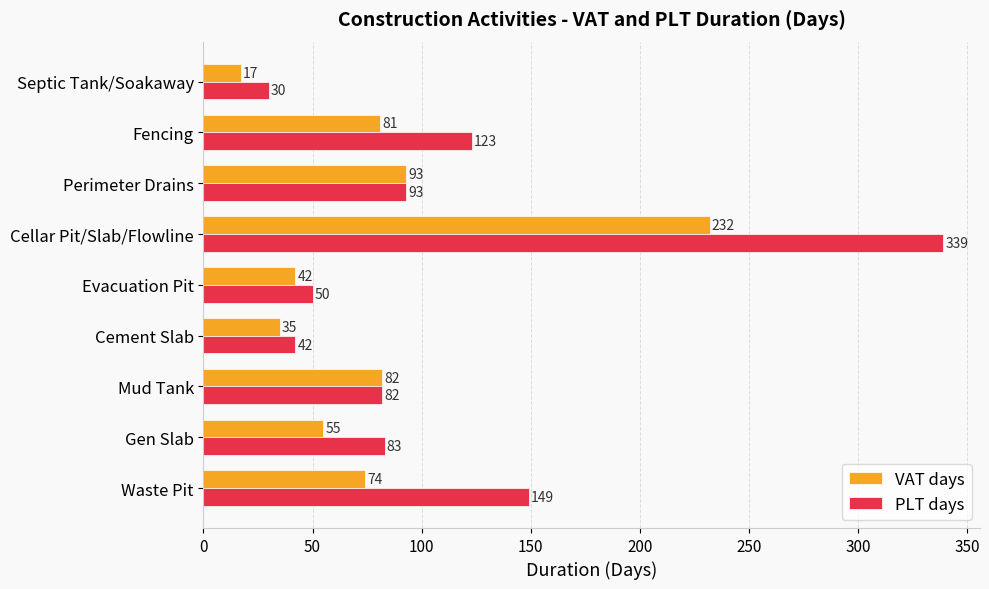

What is the difference between the second highest and minimum values in the PLT days series?

119